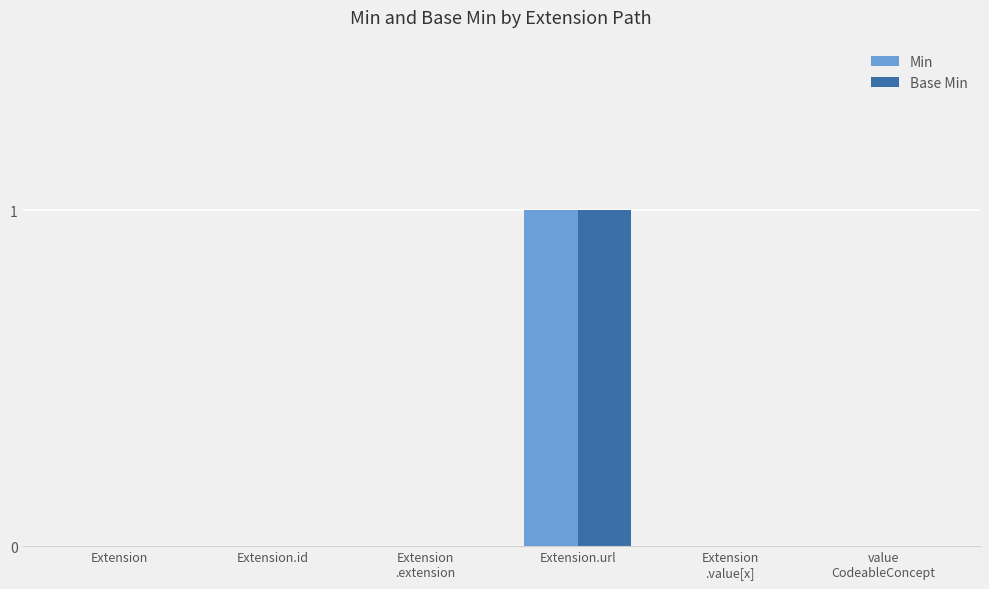

Reading left to right, list all the values displayed in this chart.

Min: 0	0	0	1	0	0
Base Min: 0	0	0	1	0	0